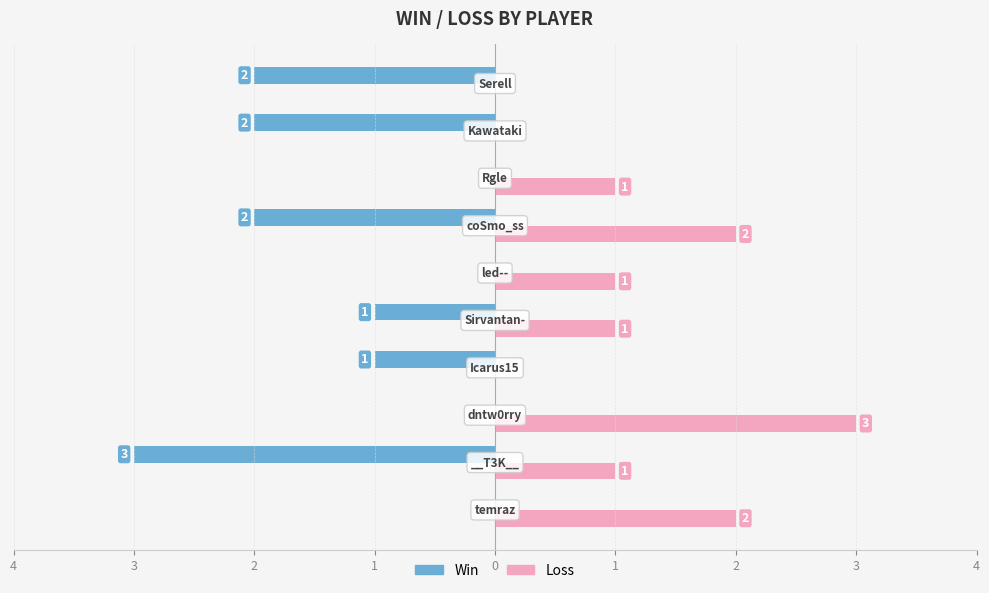

Count the Loss values in the range 0 to 2.

9